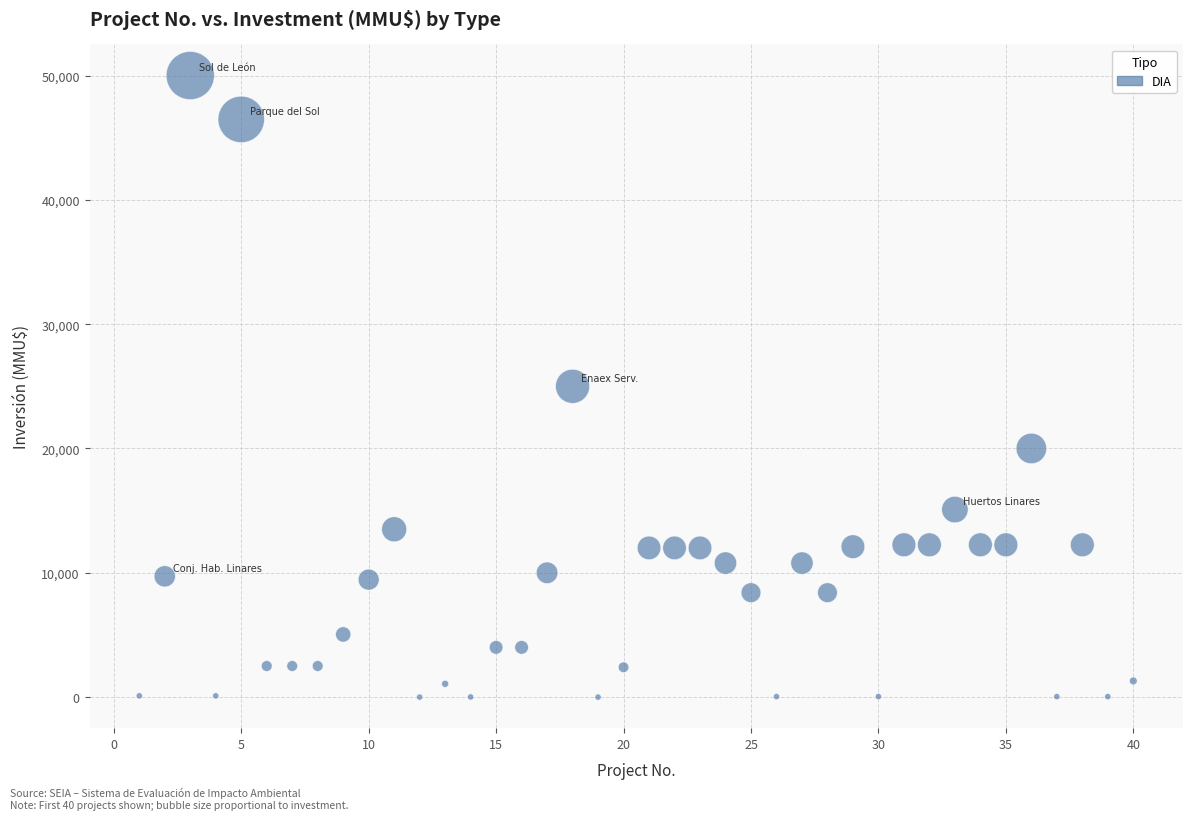

What is the range of X values (max minus min)?

39